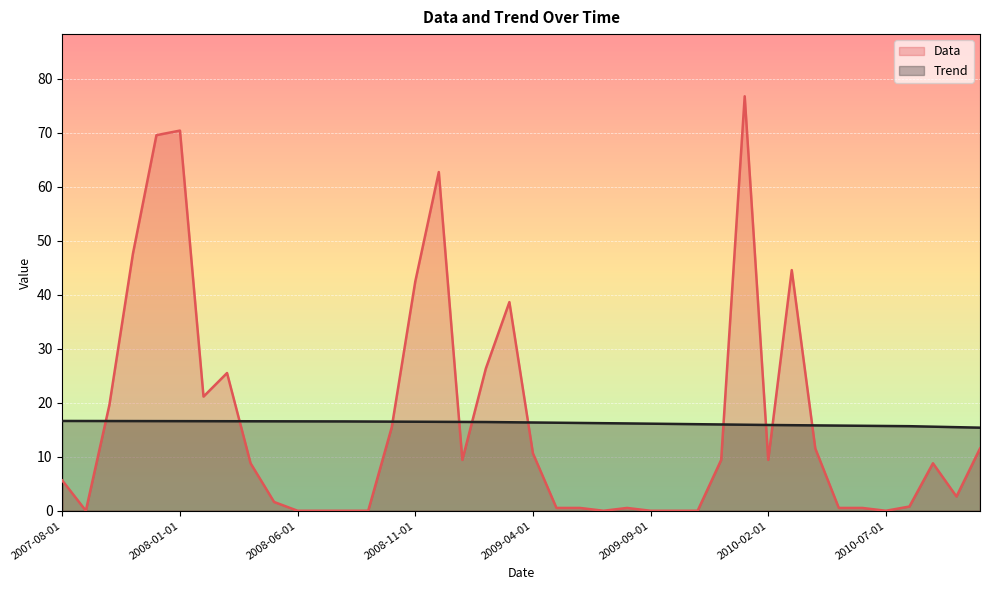

How many times do Data and Trend cross each other?

10